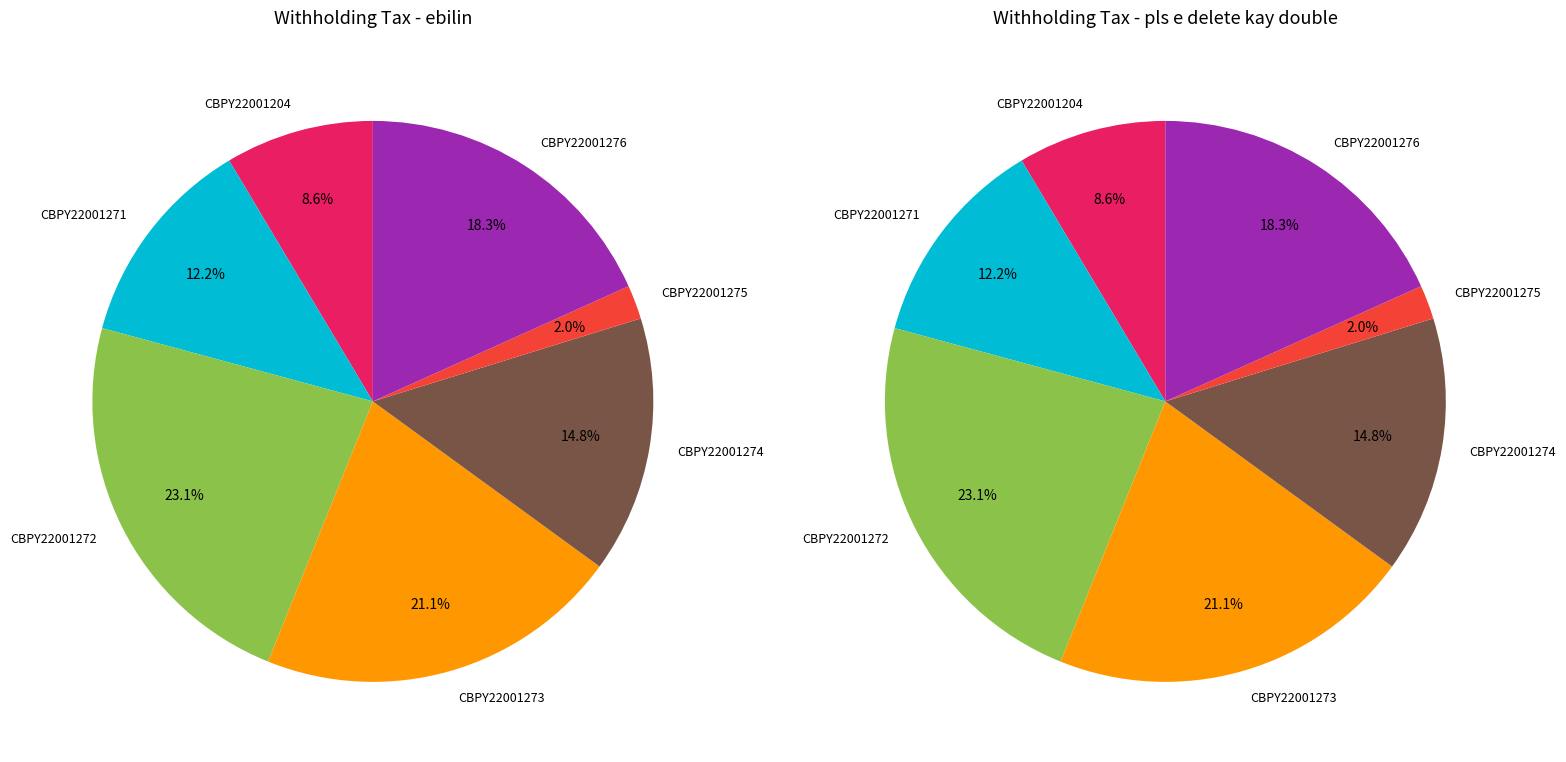

Is it true that CBPY22001271 is 5% of the pie?

False